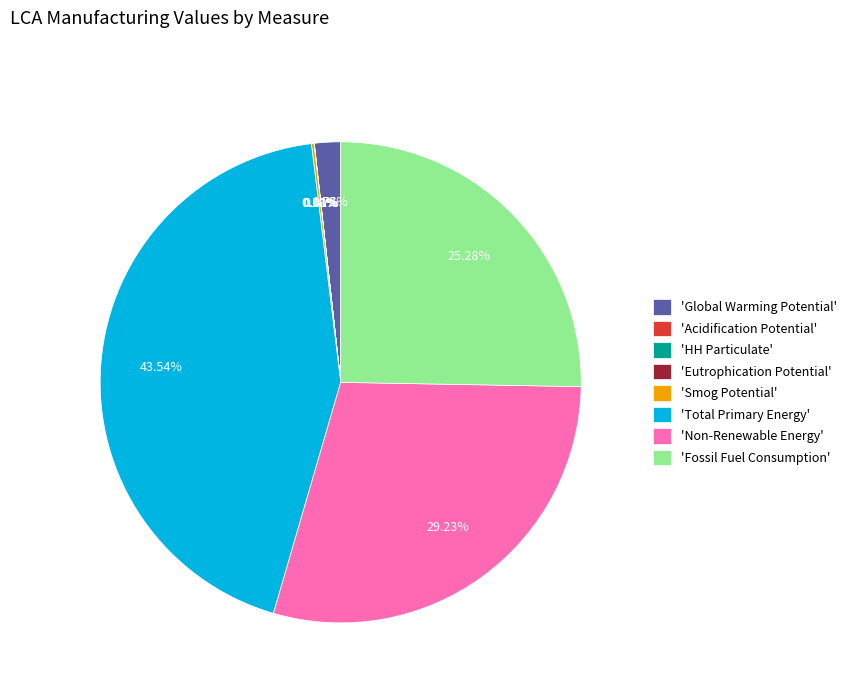

Is there any slice that represents more than half of the pie?

No